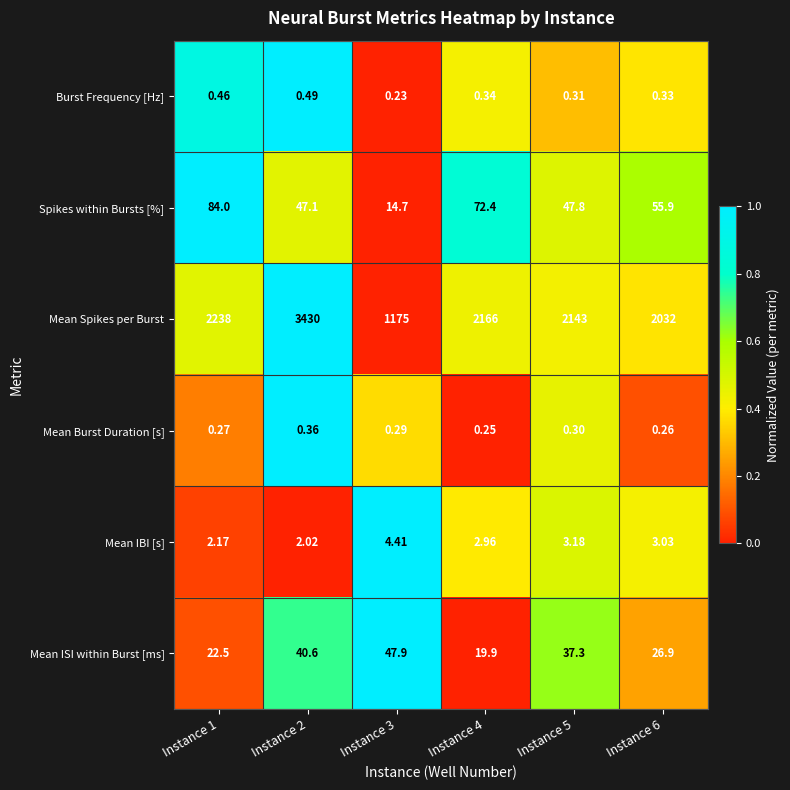

Between Instance 4 and Instance 5, which series saw the biggest shift?

Spikes within Bursts [%]